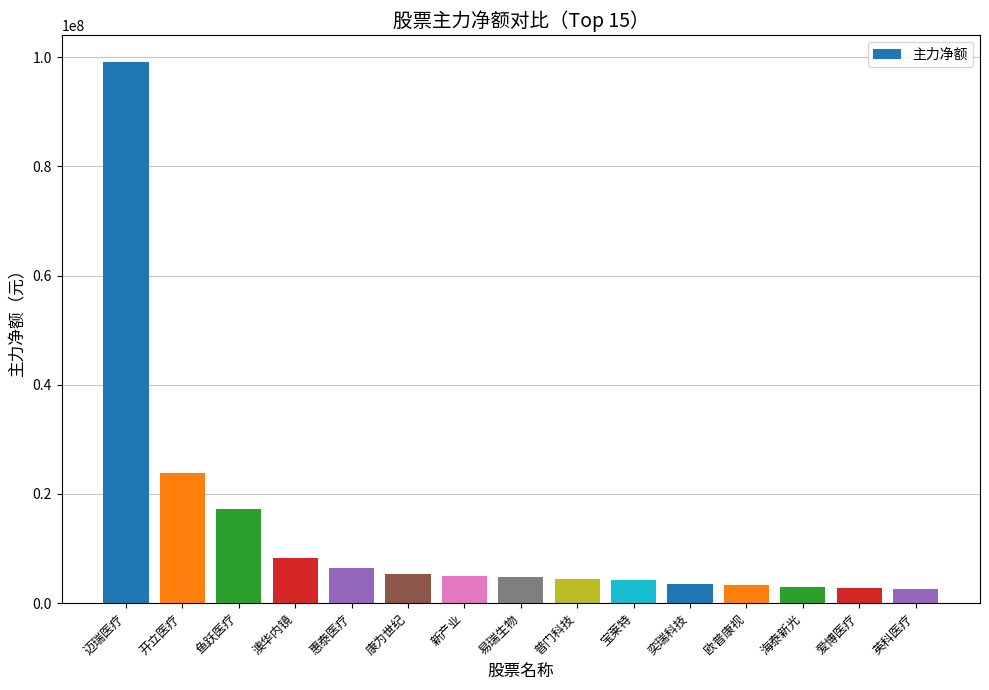

What is the label of the 14th bar from the left?

爱博医疗